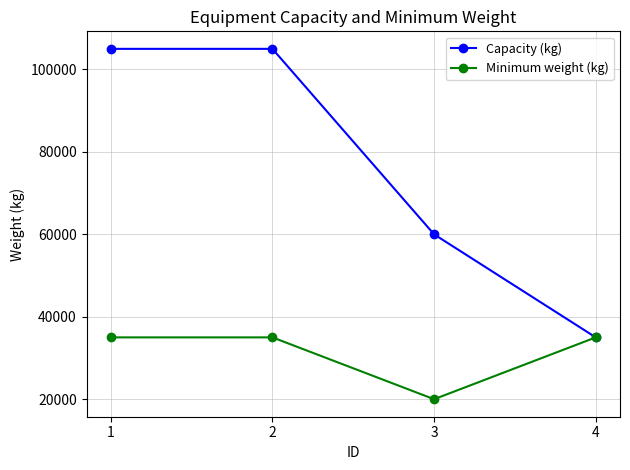

Reading left to right, what are all the values shown in this chart?

Capacity (kg): 105000	105000	60000	35000
Minimum weight (kg): 35000	35000	20000	35000